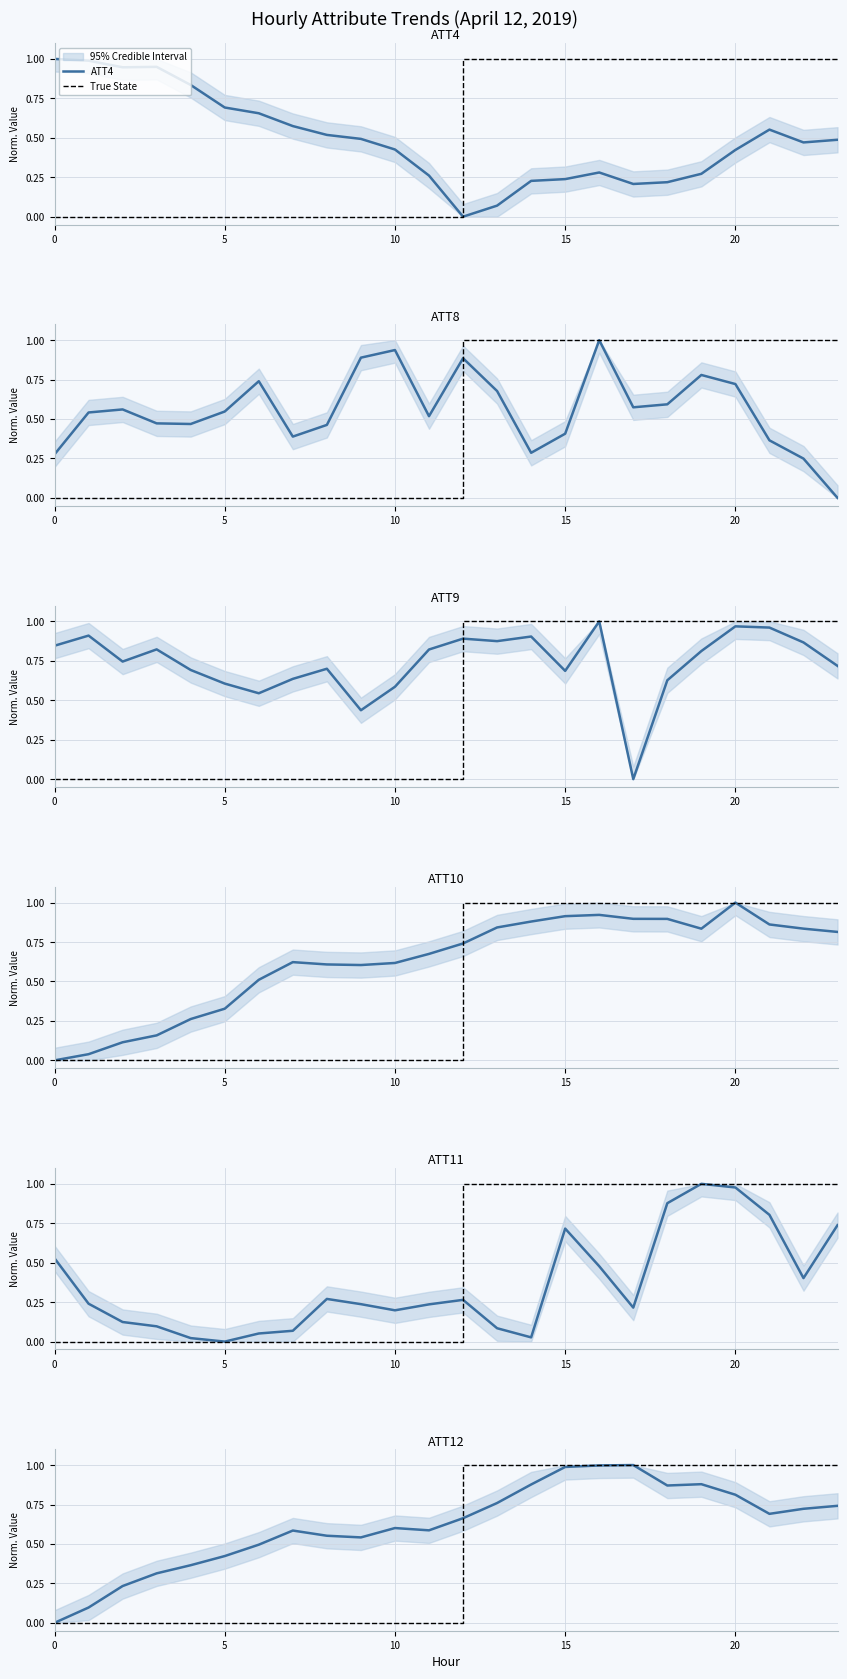

How many series are shown in this chart?

6